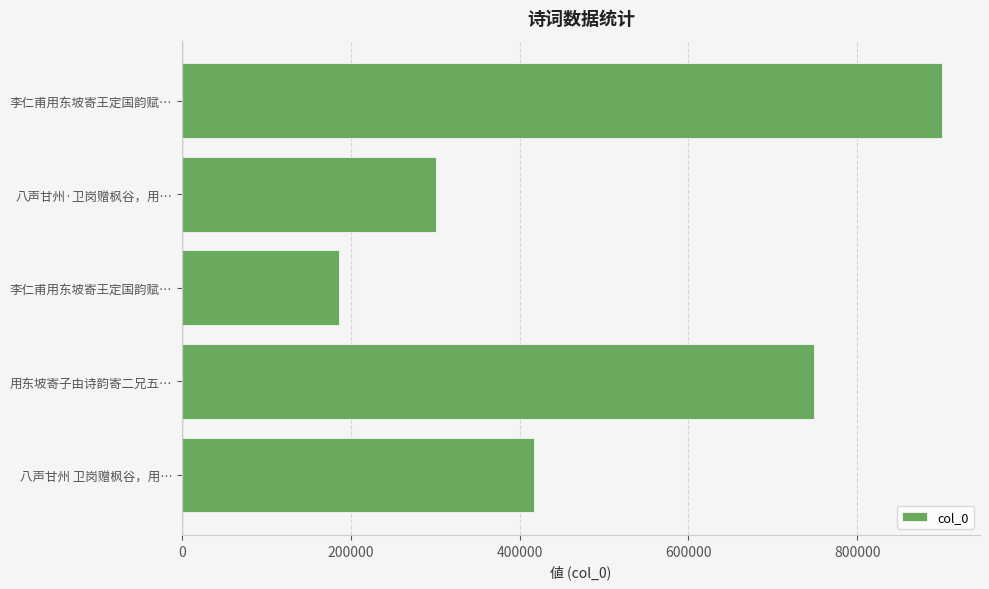

How many values are below 417612?

2